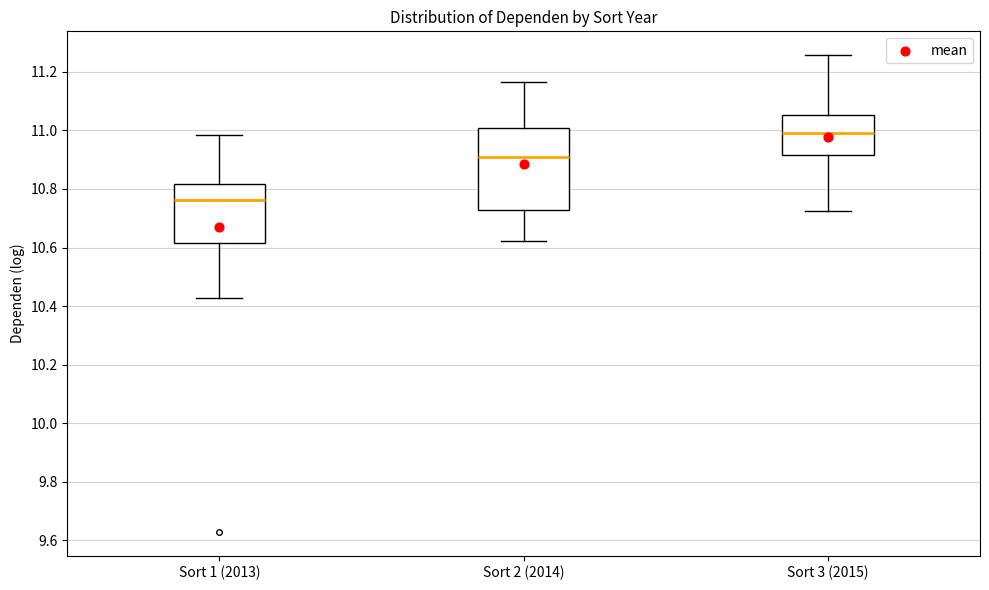

Which box's median line is the lowest?

Sort 1 (2013)